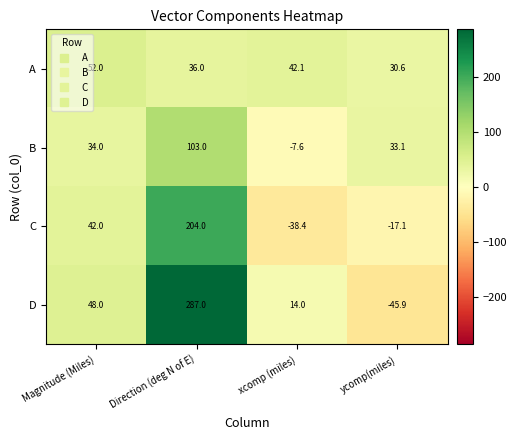

Which series has the largest total across all categories?

D